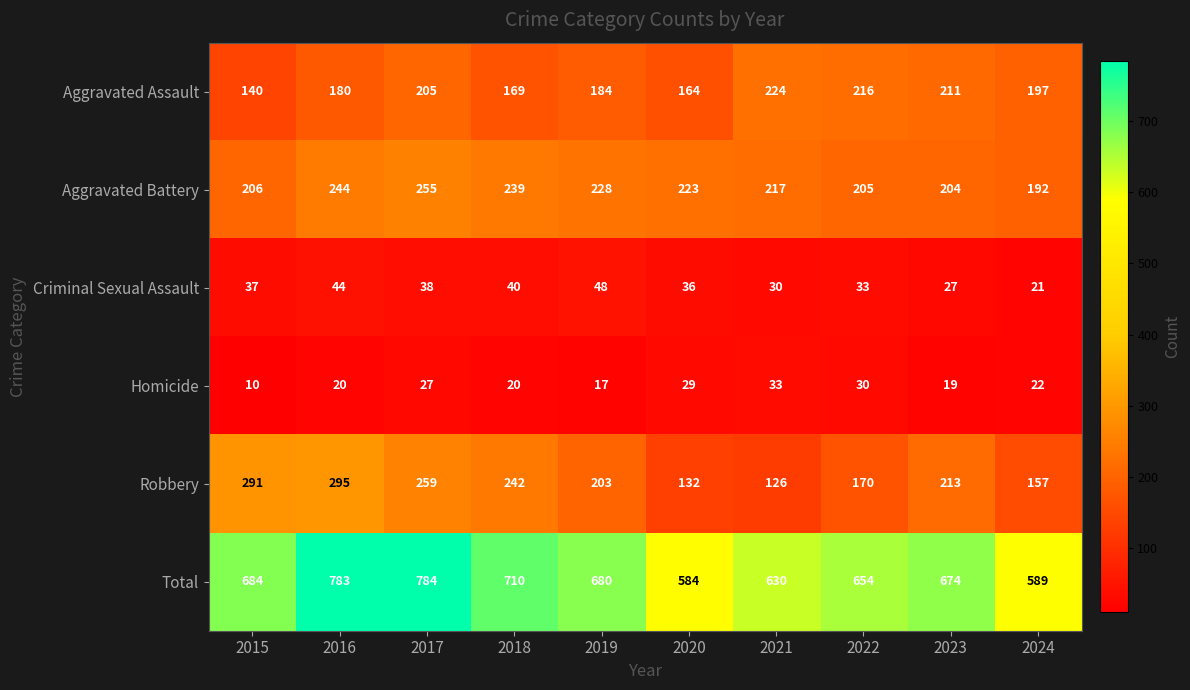

What is the difference between the maximum and minimum values in the Homicide series?

23